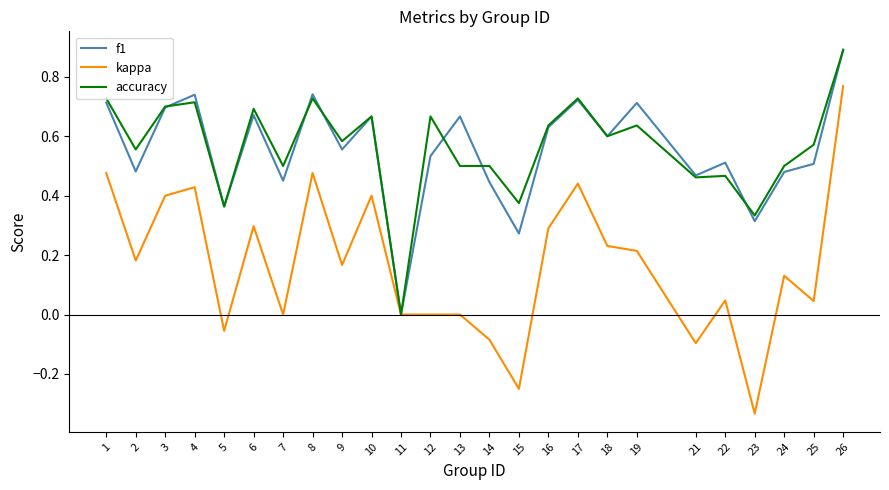

Where is the first local minimum for kappa?

2